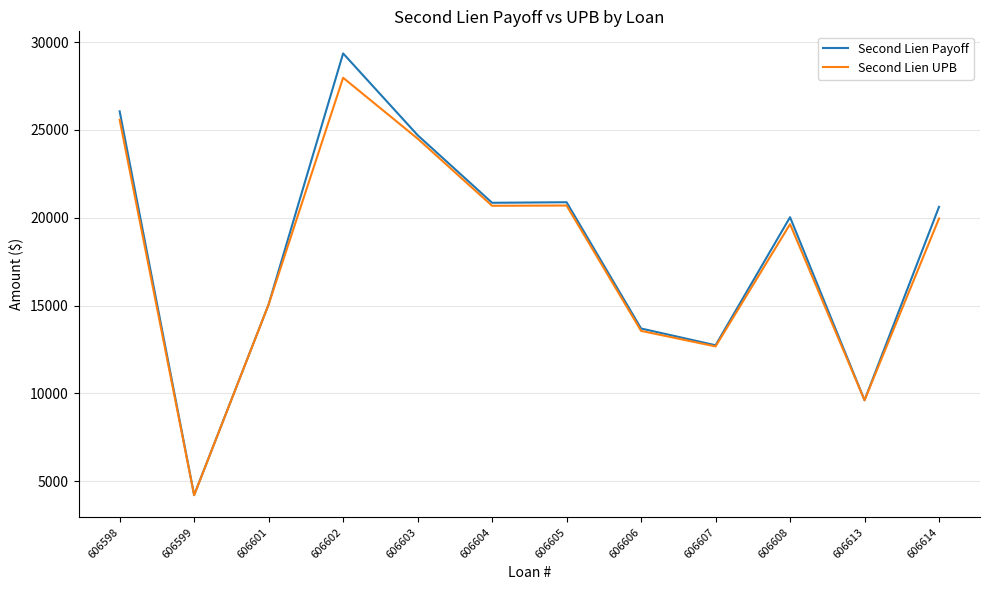

What is the total value across all series at 606601?

30136.8